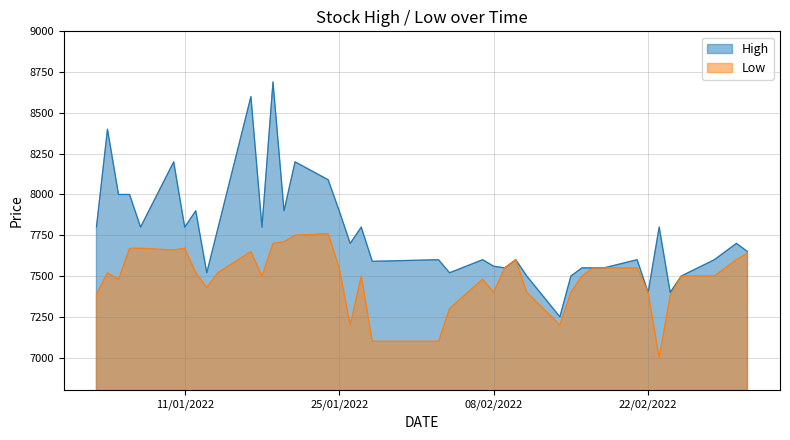

How many interior local peaks does the Low series have?

7